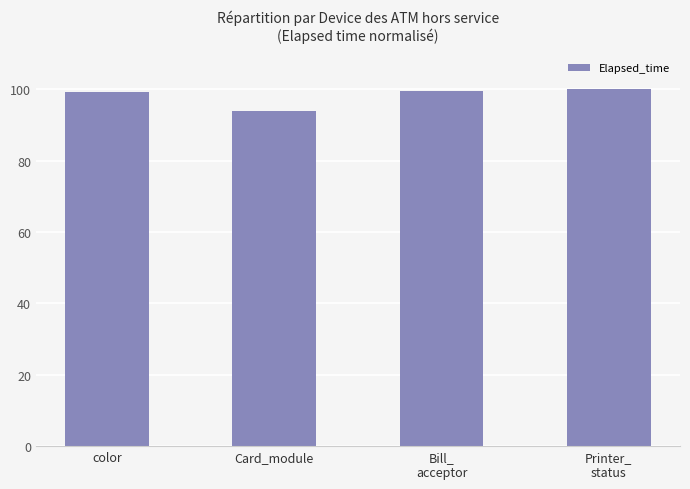

What position from the right is Card_module?

3